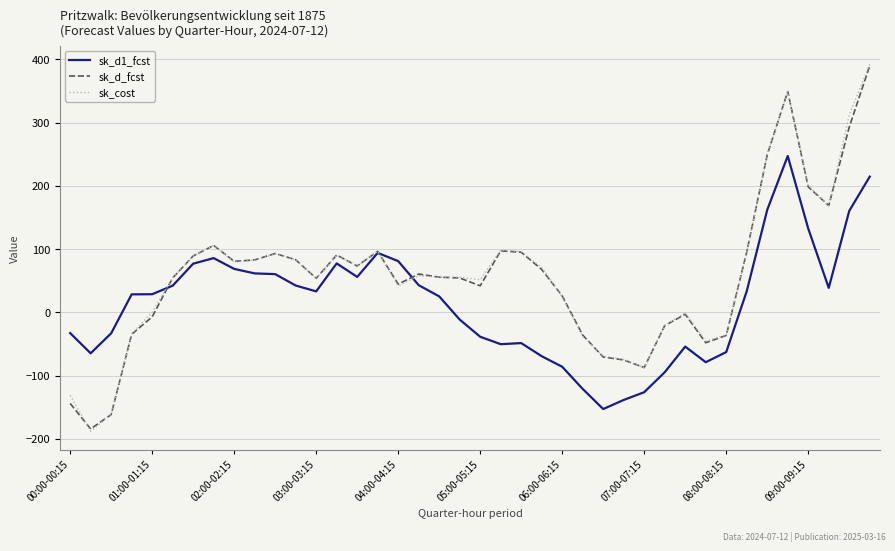

What is the highest value of the sk_d_fcst series?

390.0